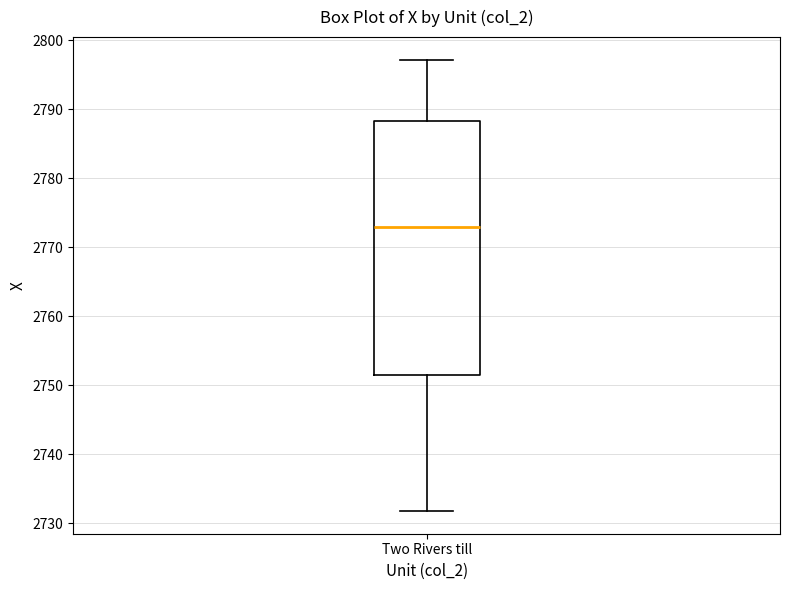

Read this box plot against the y-axis: the position of the median line, the range covered by the box, and the ends of both whiskers. The values are not printed on the chart, so give them approximately, as read against the axis.

median 2773, box 2752 to 2788, whiskers 2732 to 2797